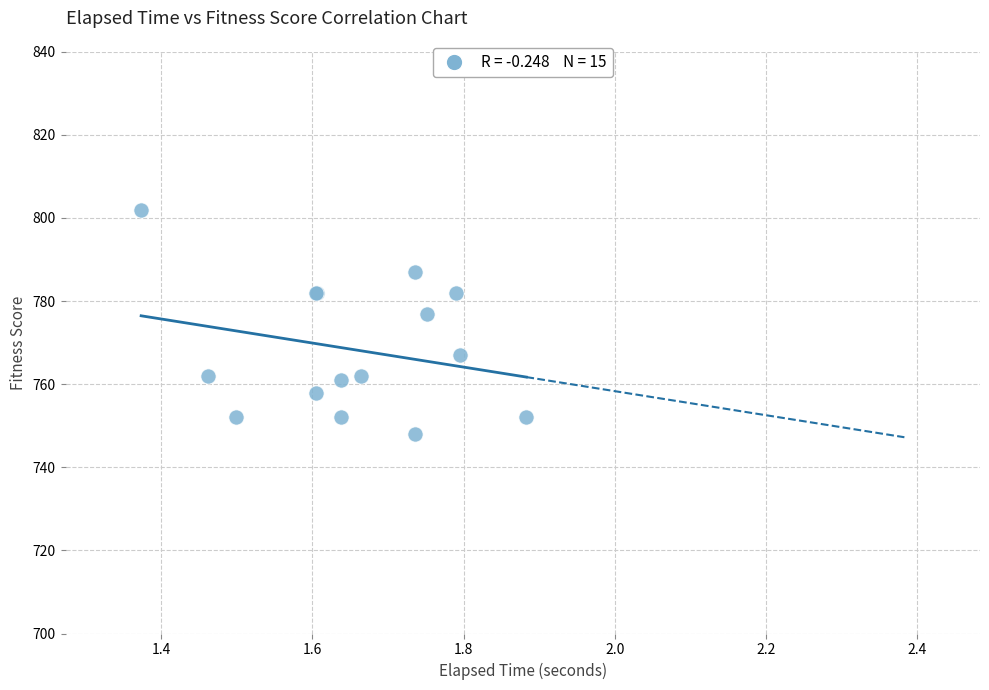

What Y value in the scatter plot is closest to 775?

777